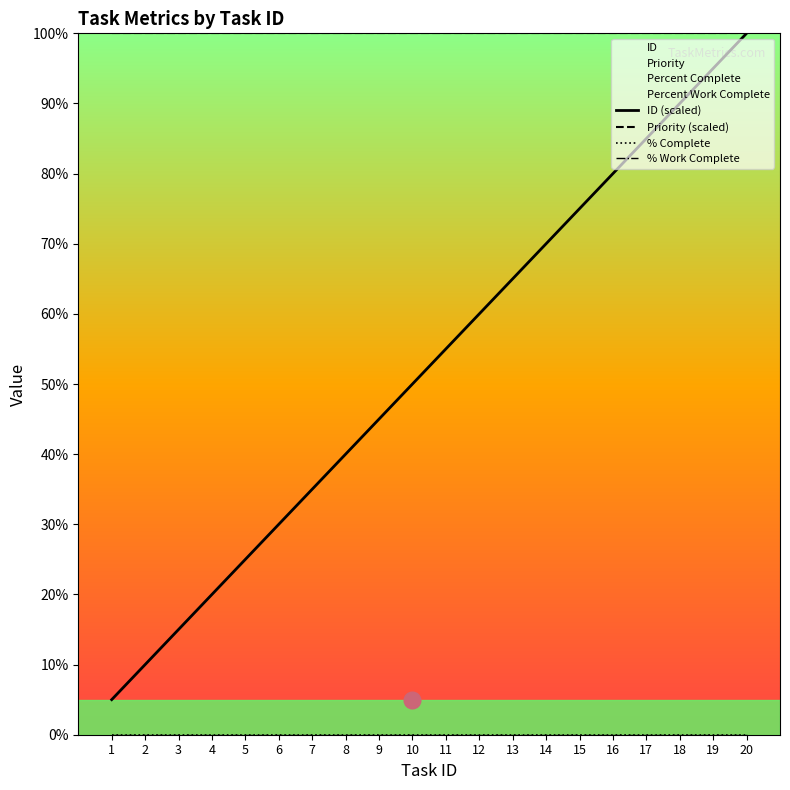

What are all the series names shown in the legend?

ID (scaled), Priority (scaled), % Complete, % Work Complete